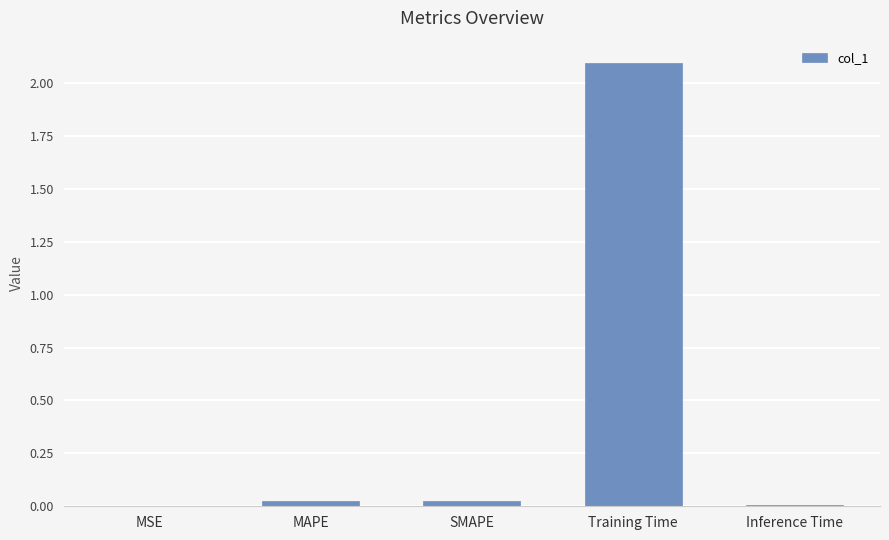

What is the maximum value shown in the chart?

2.1